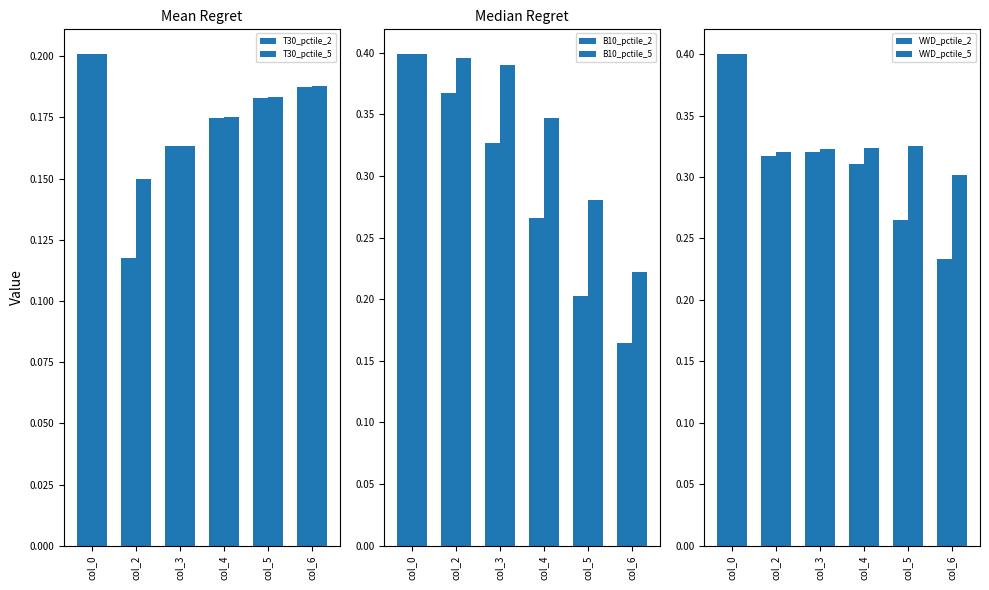

What is the value of the VWD_pctile_5 bar at the 1st from the left?

0.4